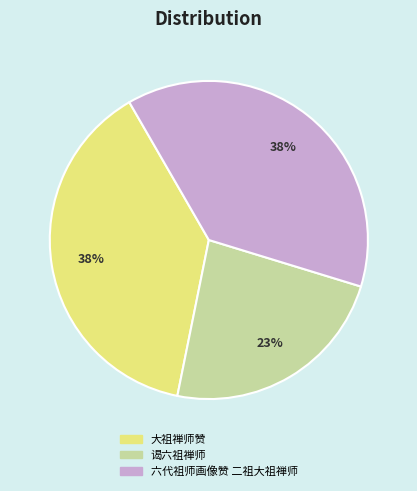

To the nearest percent, what is the difference between the largest and smallest slice percentages?

15%